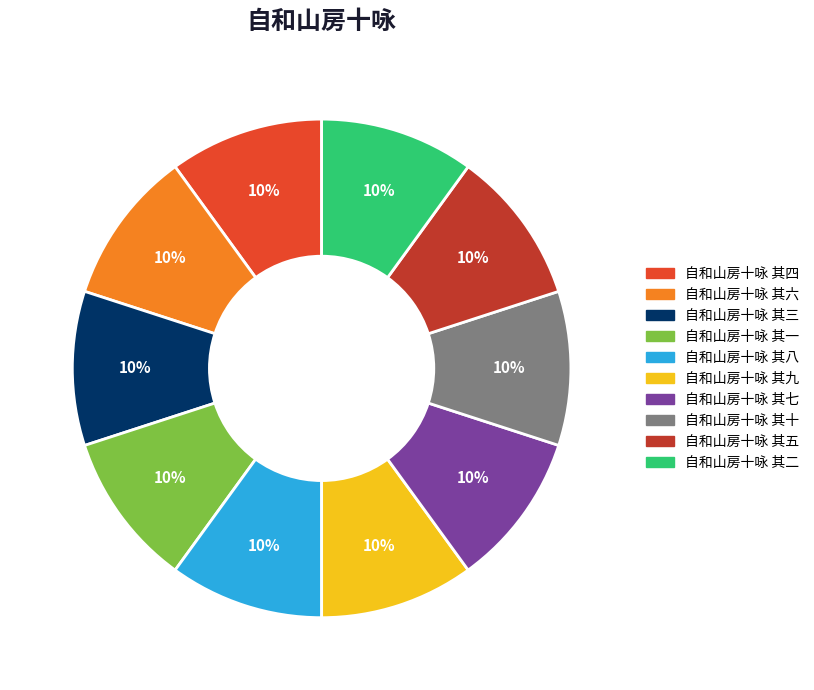

To the nearest percent, what percentage of the pie is 自和山房十咏 其九?

10%